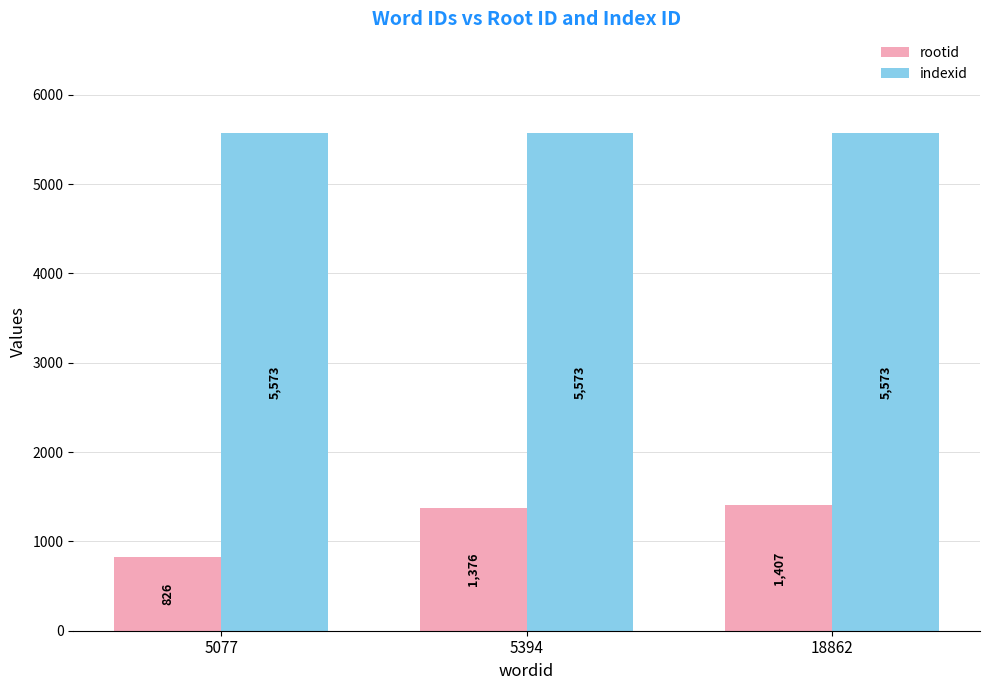

List the series in order of their peak value, lowest first.

rootid, indexid